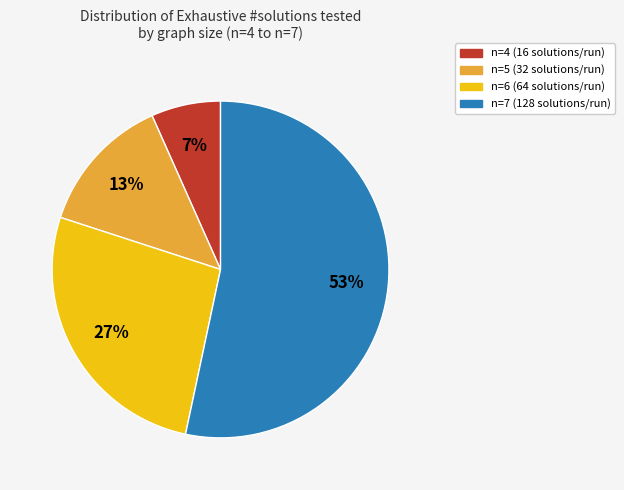

To the nearest percent, what is the average slice percentage?

25%